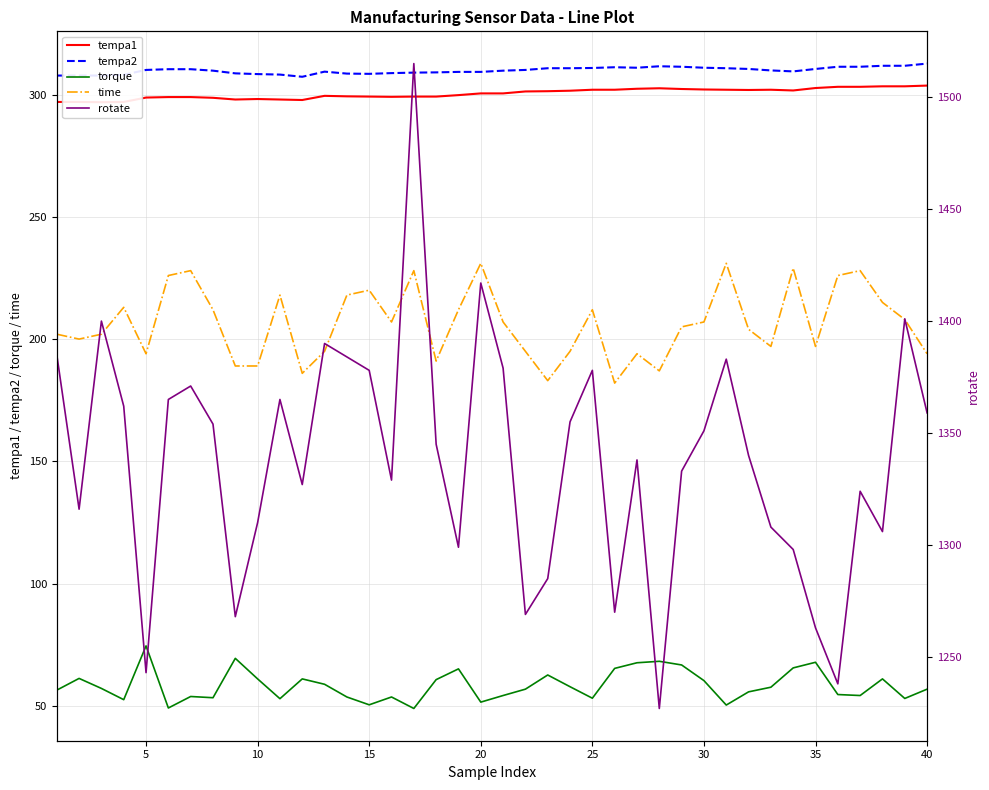

Reading left to right, what are all the values shown in this chart?

tempa1: 297.0	297.0	296.9	297.0	298.8	299.0	299.0	298.7	298.0	298.2	298.0	297.8	299.5	299.3	299.2	299.1	299.2	299.2	299.8	300.5	300.5	301.3	301.4	301.6	302.0	302.0	302.4	302.6	302.3	302.1	302.0	301.9	302.0	301.7	302.7	303.2	303.2	303.4	303.4	303.7
tempa2: 307.8	307.8	307.8	308.1	310.1	310.4	310.4	309.8	308.7	308.4	308.2	307.3	309.4	308.6	308.5	308.8	309.0	309.1	309.3	309.3	309.8	310.1	310.8	310.8	310.9	311.2	311.0	311.6	311.4	311.0	310.8	310.5	309.9	309.5	310.5	311.4	311.4	311.8	311.8	312.7
torque: 56.4	61.2	57.1	52.5	74.5	49.1	53.8	53.3	69.4	61.0	52.9	61.0	58.8	53.6	50.4	53.6	48.9	60.7	65.1	51.5	54.2	56.8	62.6	57.8	53.1	65.3	67.6	68.2	66.7	60.3	50.3	55.7	57.6	65.5	67.8	54.6	54.2	61.0	53.0	56.8
time: 202.0	200.0	202.0	213.0	194.0	226.0	228.0	212.0	189.0	189.0	218.0	186.0	195.0	218.0	220.0	207.0	228.0	191.0	212.0	231.0	207.0	195.0	183.0	195.0	212.0	182.0	194.0	187.0	205.0	207.0	231.0	204.0	197.0	229.0	197.0	226.0	228.0	215.0	208.0	194.0
rotate: 1385.0	1316.0	1400.0	1362.0	1243.0	1365.0	1371.0	1354.0	1268.0	1310.0	1365.0	1327.0	1390.0	1384.0	1378.0	1329.0	1515.0	1345.0	1299.0	1417.0	1379.0	1269.0	1285.0	1355.0	1378.0	1270.0	1338.0	1227.0	1333.0	1351.0	1383.0	1340.0	1308.0	1298.0	1263.0	1238.0	1324.0	1306.0	1401.0	1359.0